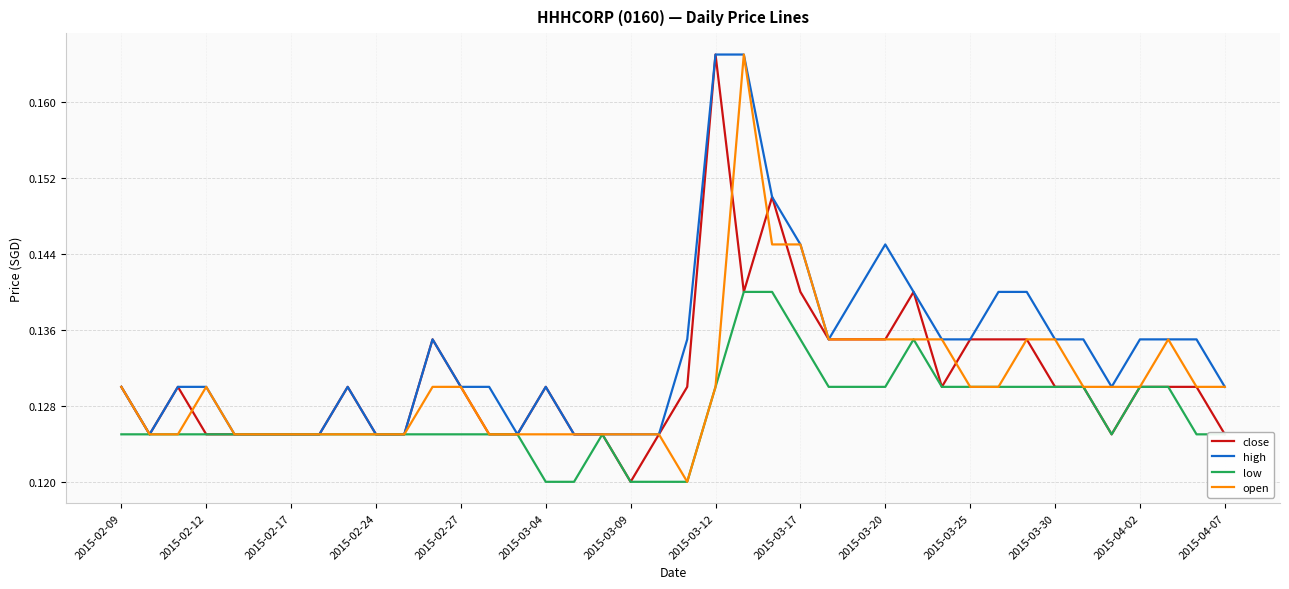

How many lines are shown in the chart?

4